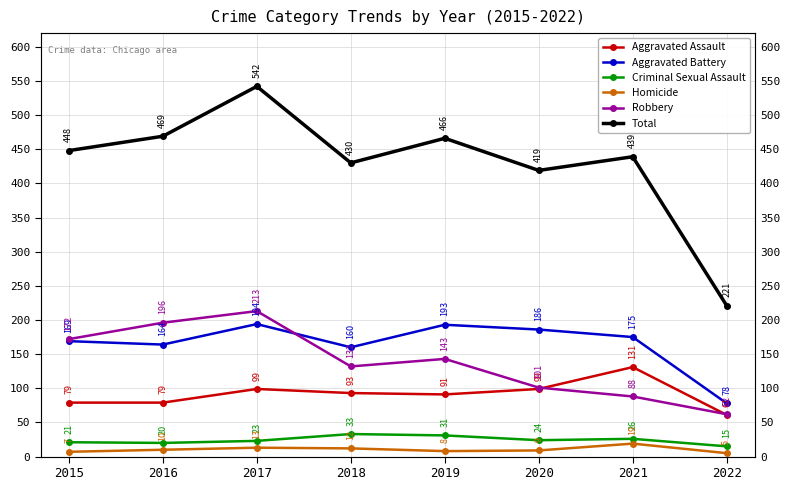

Reading right to left, what are all the values shown in this chart?

Aggravated Assault: 61	131	99	91	93	99	79	79
Aggravated Battery: 78	175	186	193	160	194	164	169
Criminal Sexual Assault: 15	26	24	31	33	23	20	21
Homicide: 5	19	9	8	12	13	10	7
Robbery: 62	88	101	143	132	213	196	172
Total: 221	439	419	466	430	542	469	448